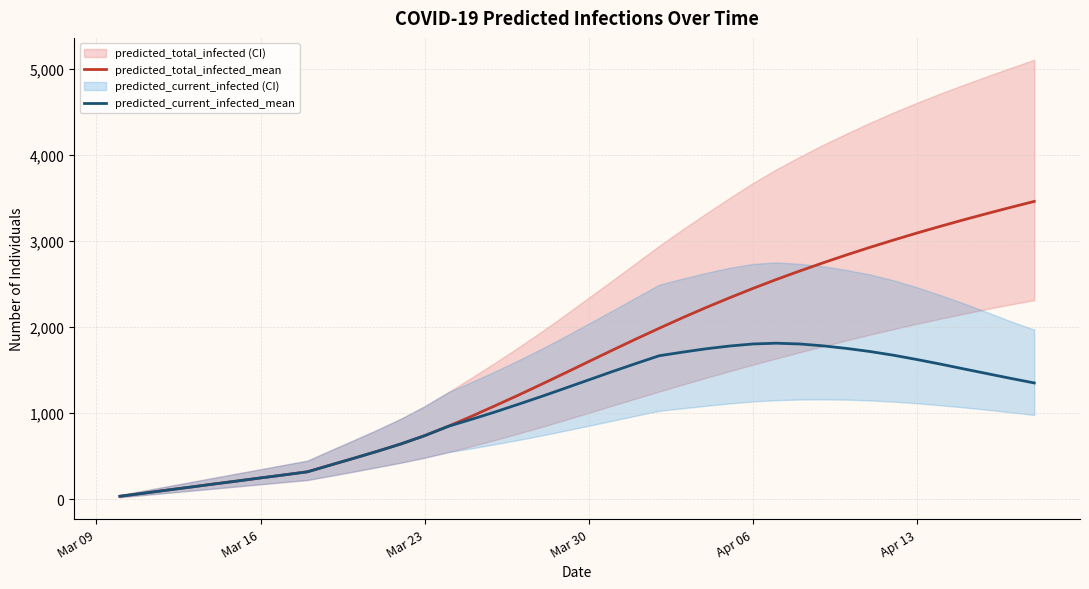

What is the maximum value for predicted_total_infected_mean?

3461